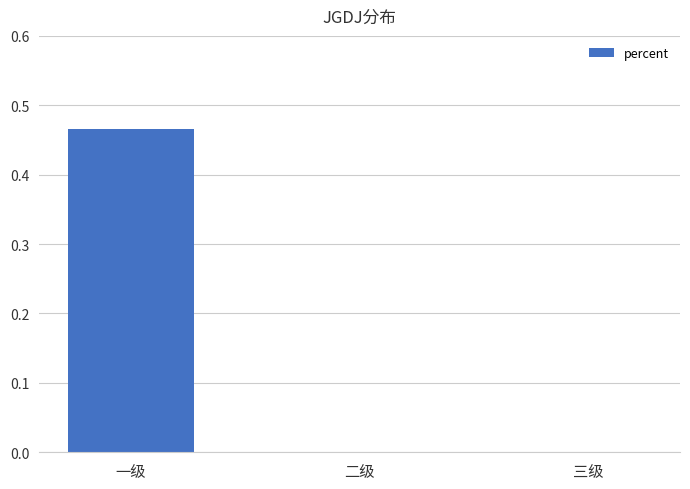

The value at 三级 is 0.0. True or false?

True